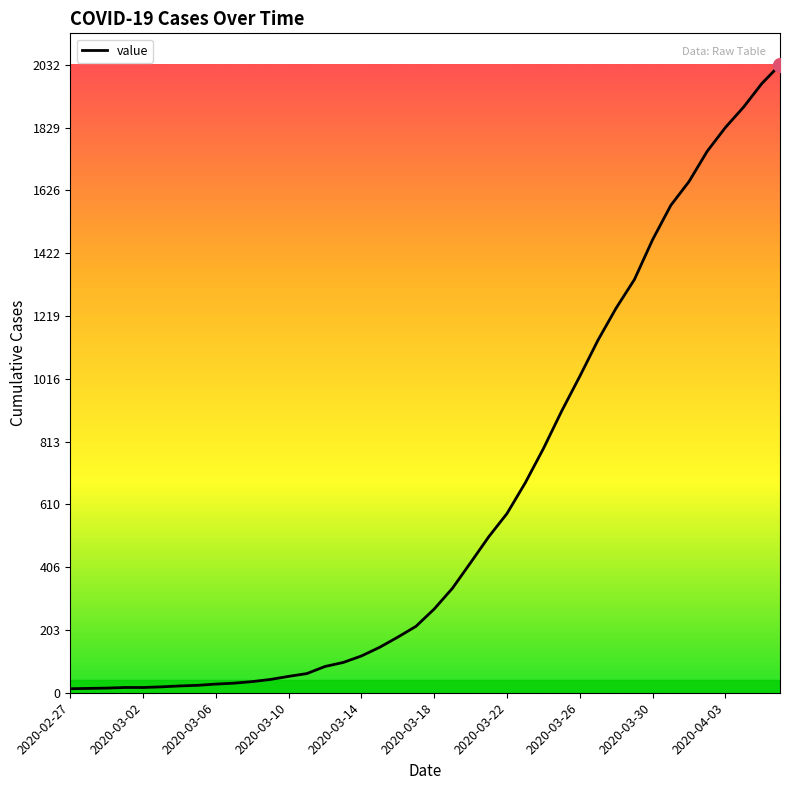

What is the maximum value shown in the chart?

2032